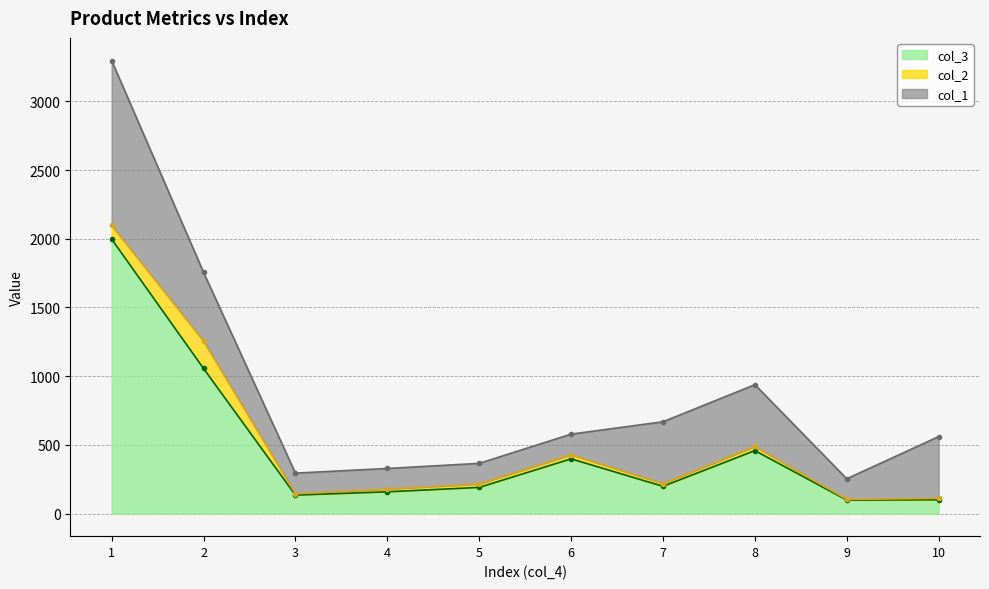

What are all the series names shown in the legend?

col_3 line, col_2 line, col_1 line